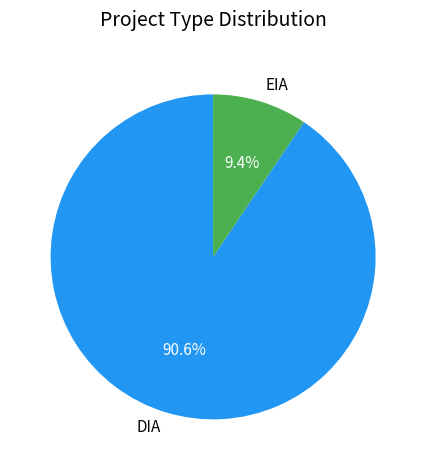

To the nearest percent, what is the combined percentage of DIA and EIA?

100%